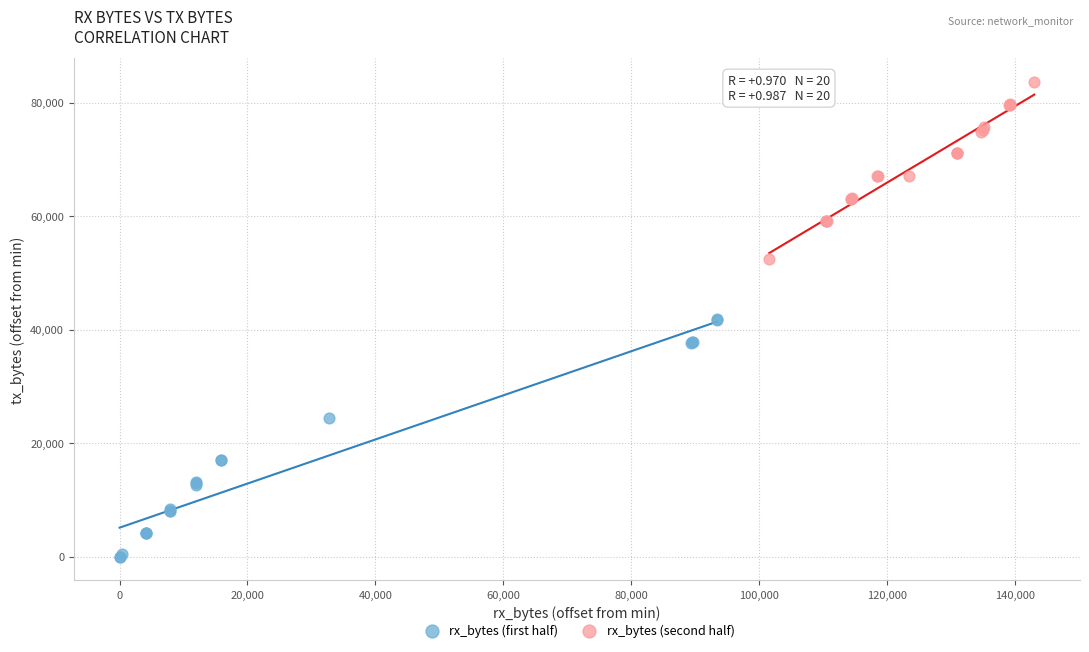

Which series contains the highest Y value?

rx_bytes (second half)